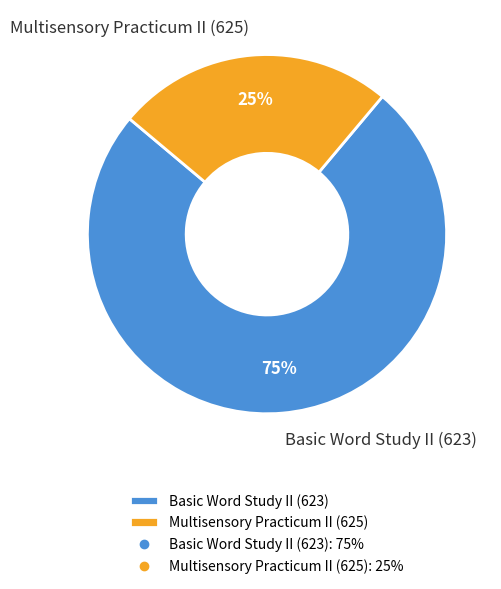

Is the sum of Basic Word Study II (623) and Multisensory Practicum II (625) greater than half?

Yes